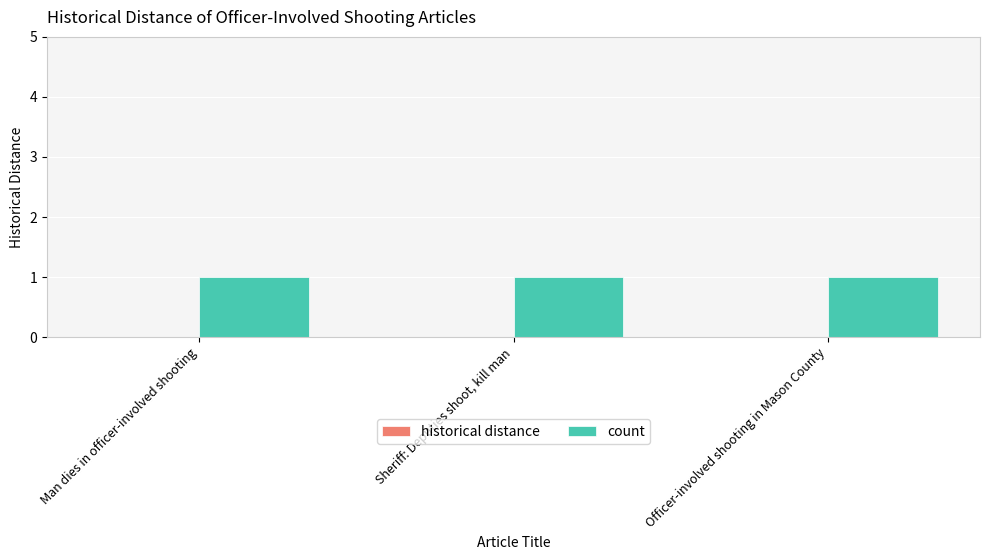

Which label corresponds to the smallest value in the chart?

Man dies in officer-involved shooting